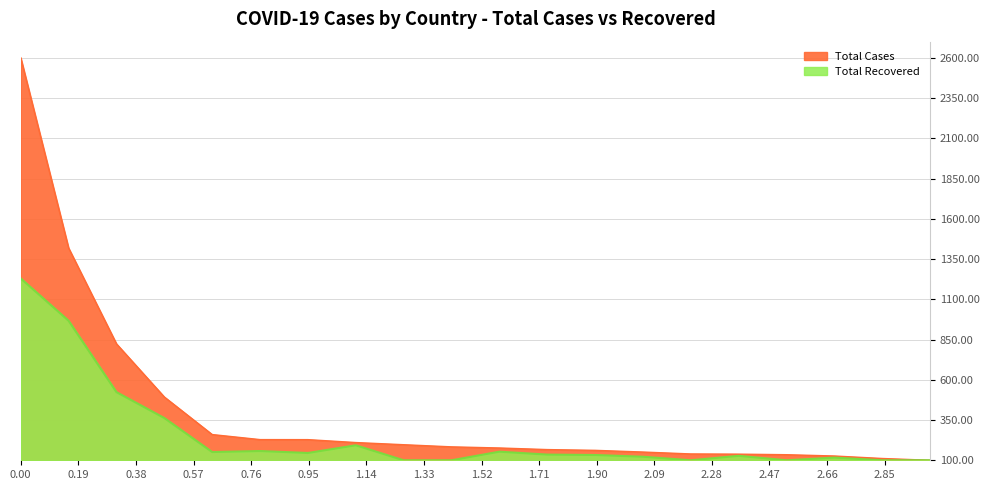

What is the difference between the Total Recovered values at UK and Peru?

57.6